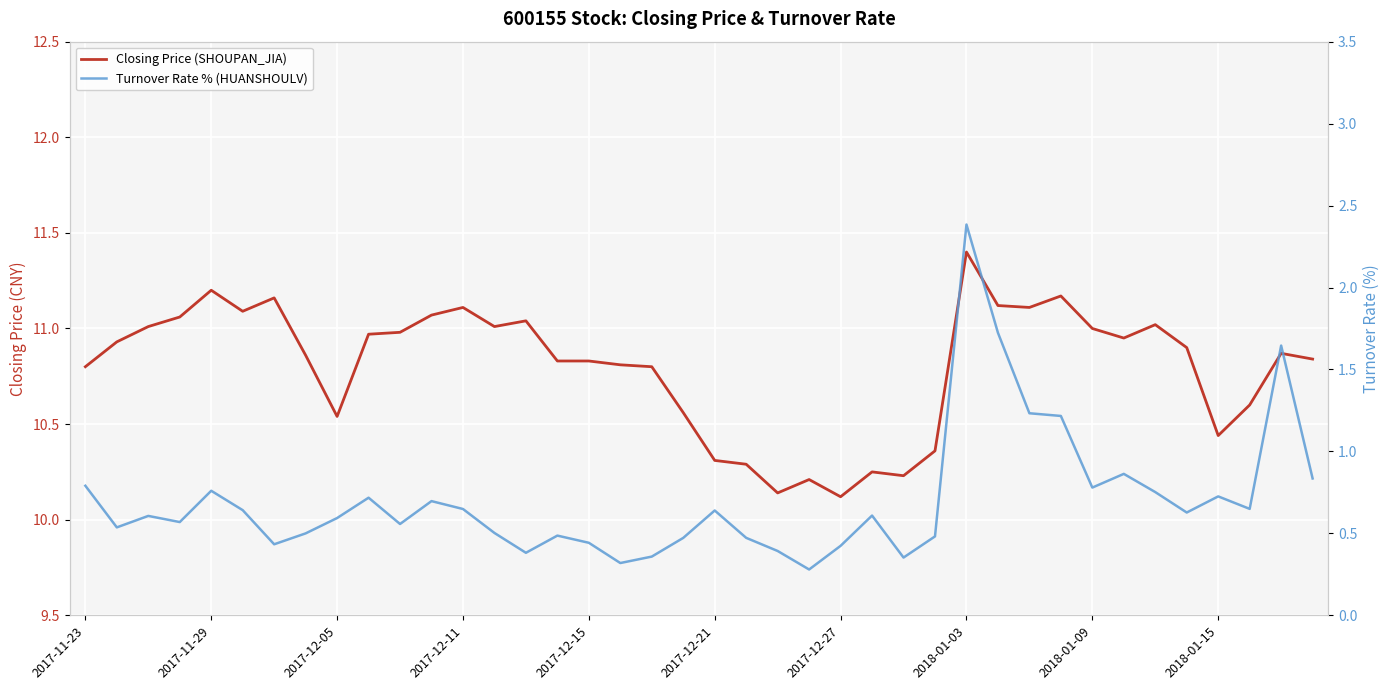

List the series in order of their peak value, highest first.

Closing Price (SHOUPAN_JIA), Turnover Rate % (HUANSHOULV)